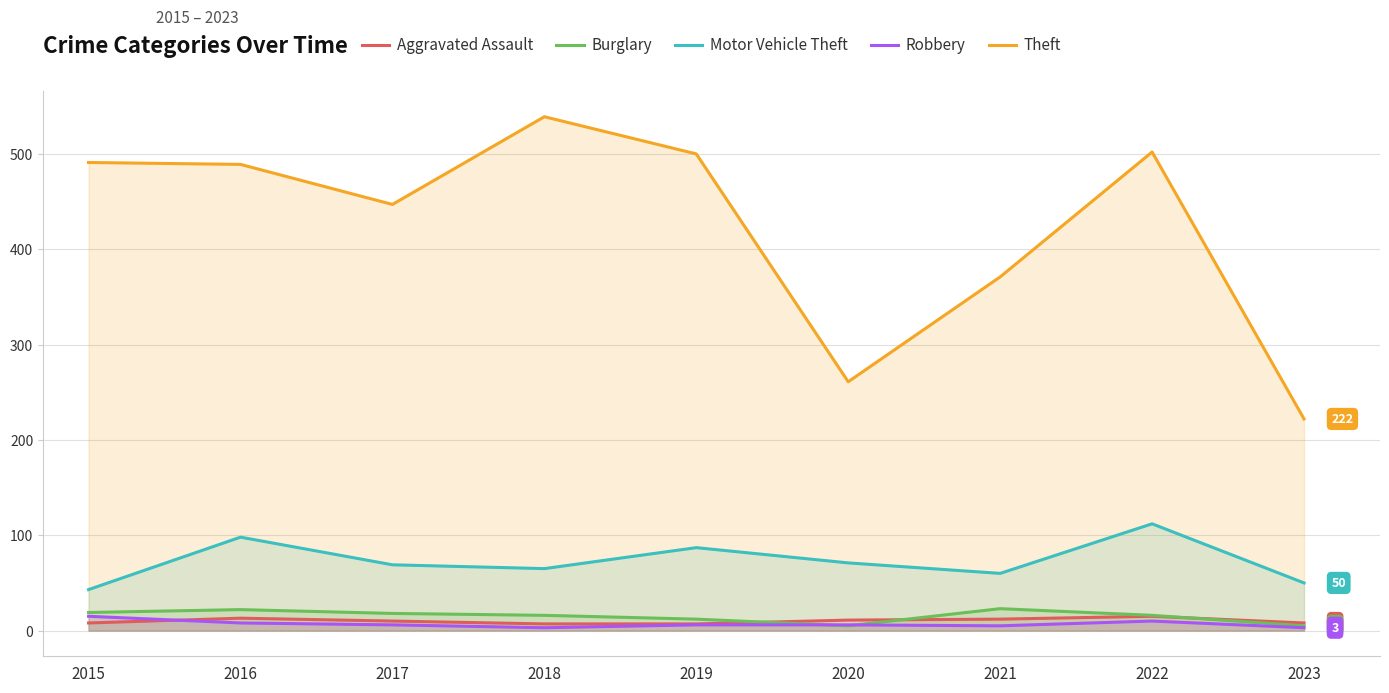

List the labels in order of Robbery value, largest first.

2015, 2022, 2016, 2017, 2019, 2020, 2021, 2018, 2023